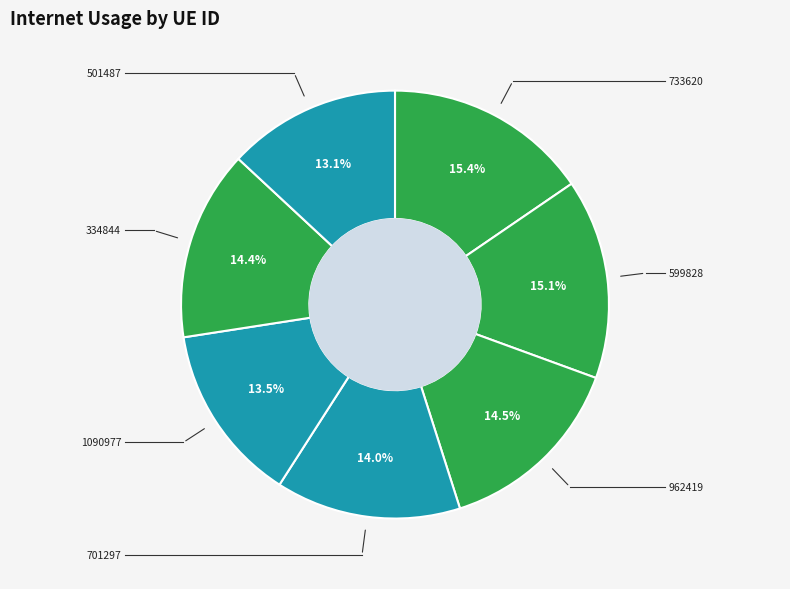

How many segments does this pie chart have?

7